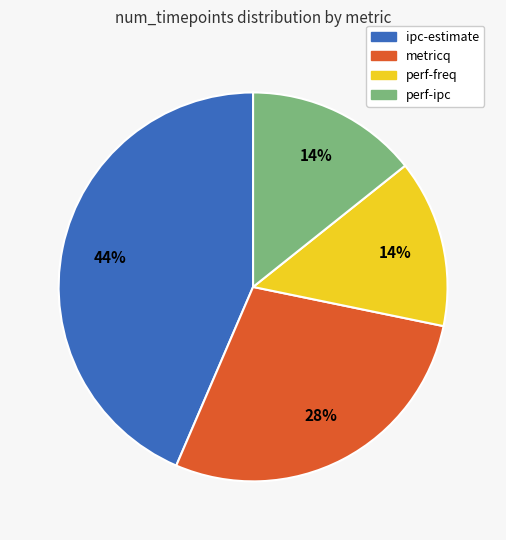

To the nearest percent, what is the combined percentage of perf-freq and metricq?

42%